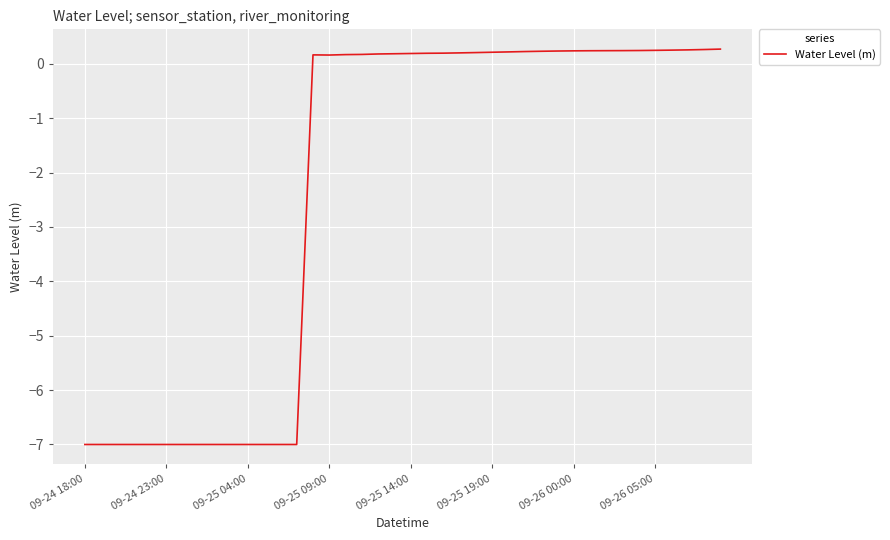

What is the average value?

-2.3